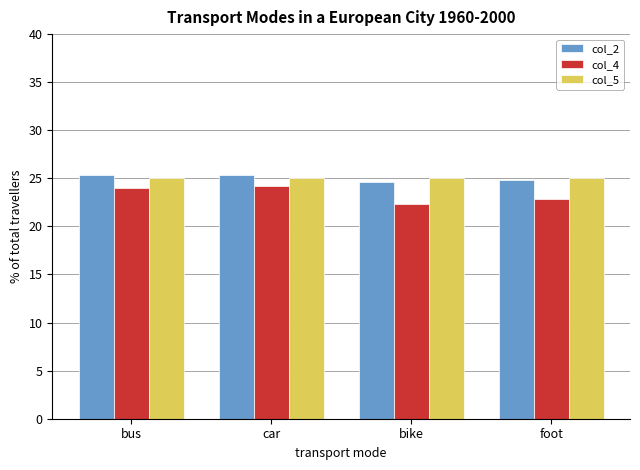

List the series in order of their peak value, lowest first.

col_4, col_5, col_2